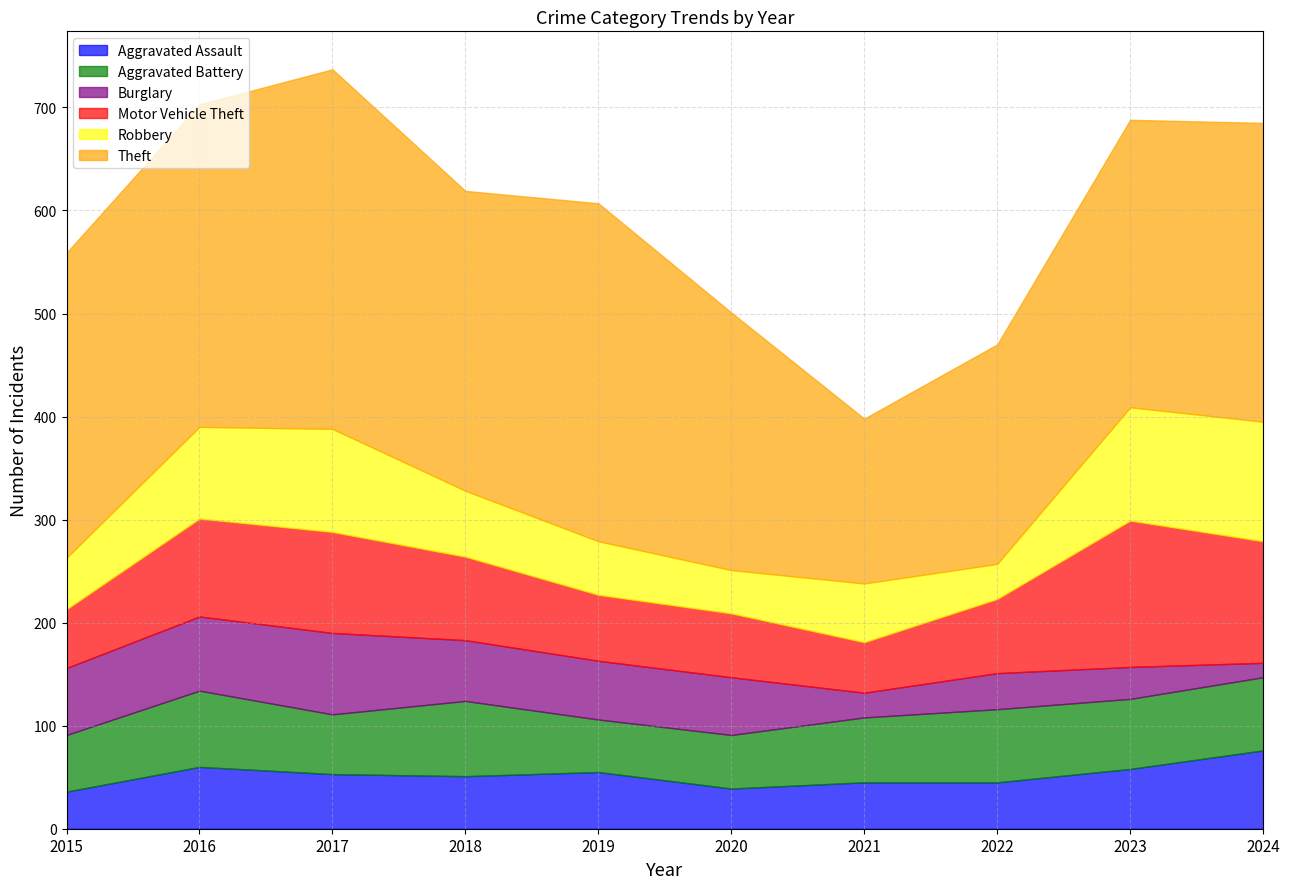

Is it true that Burglary equals 21 at 2020?

False